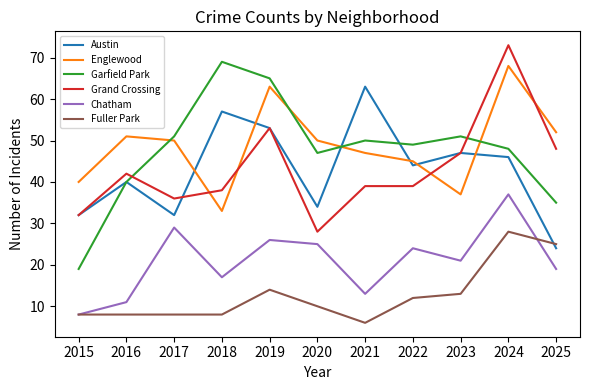

At which label does Englewood reach its minimum?

2018